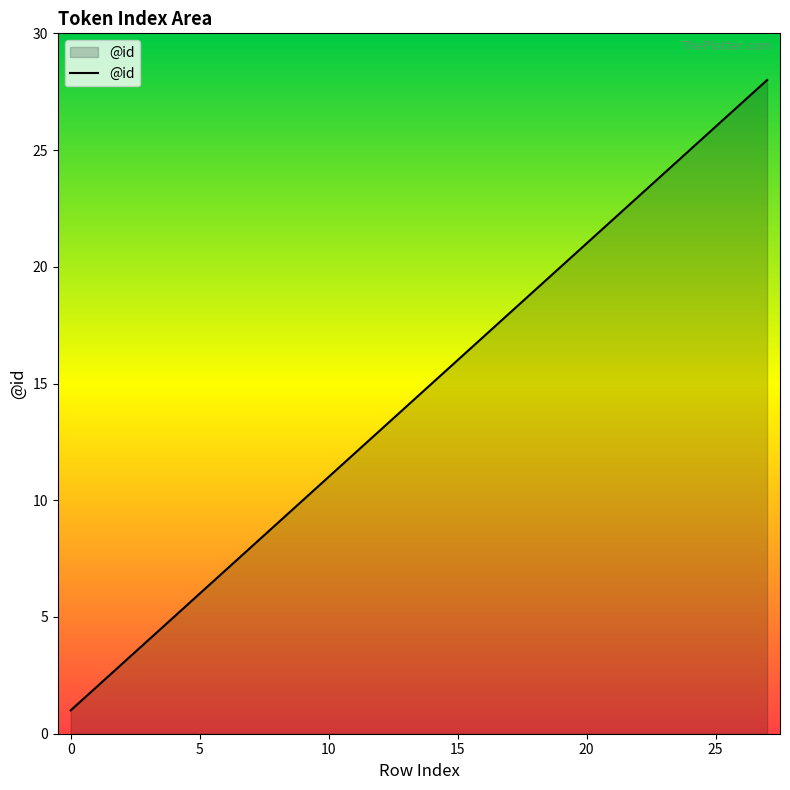

What is the greatest value displayed?

28